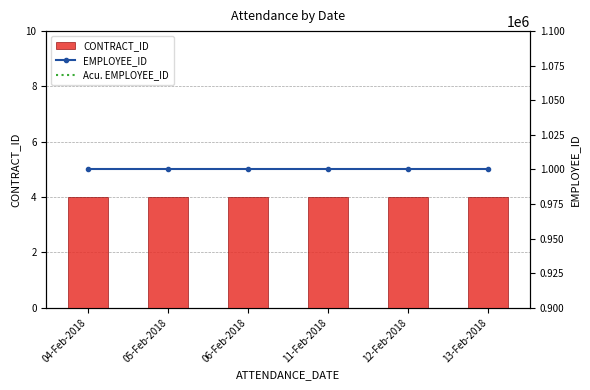

Rank the series by their maximum value, from lowest to highest.

CONTRACT_ID, EMPLOYEE_ID, Acu. EMPLOYEE_ID